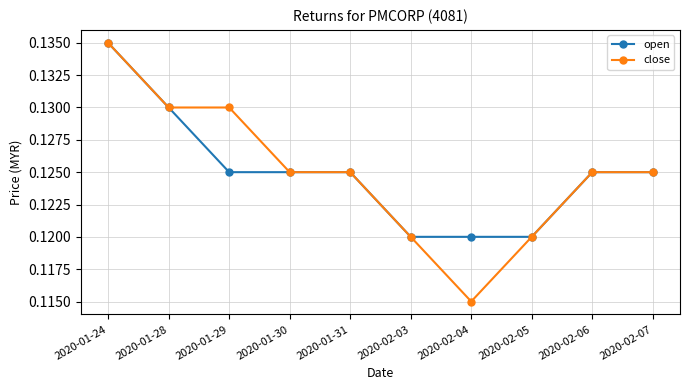

Which series changed the most between 2020-01-30 and 2020-02-04?

close